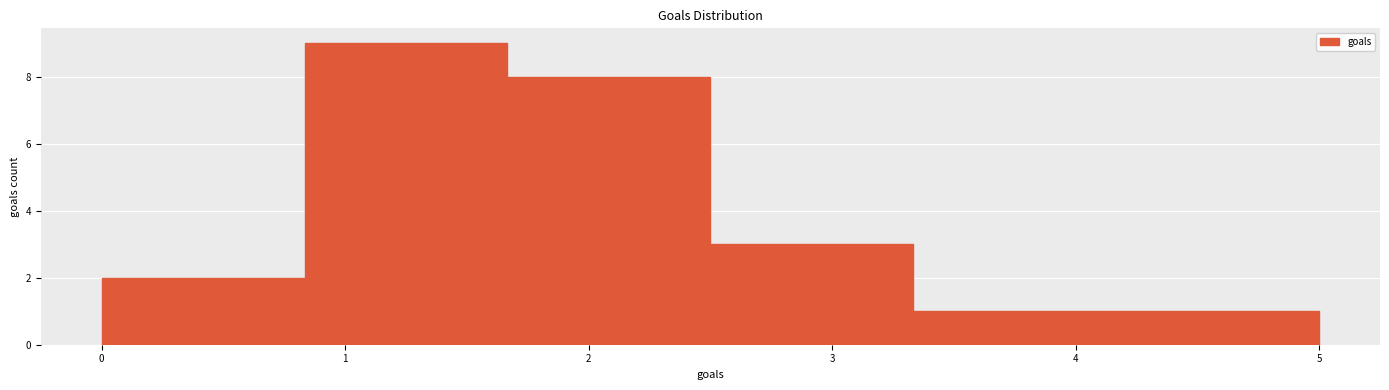

Which range on the x-axis has the tallest bar?

0.8 to 1.7